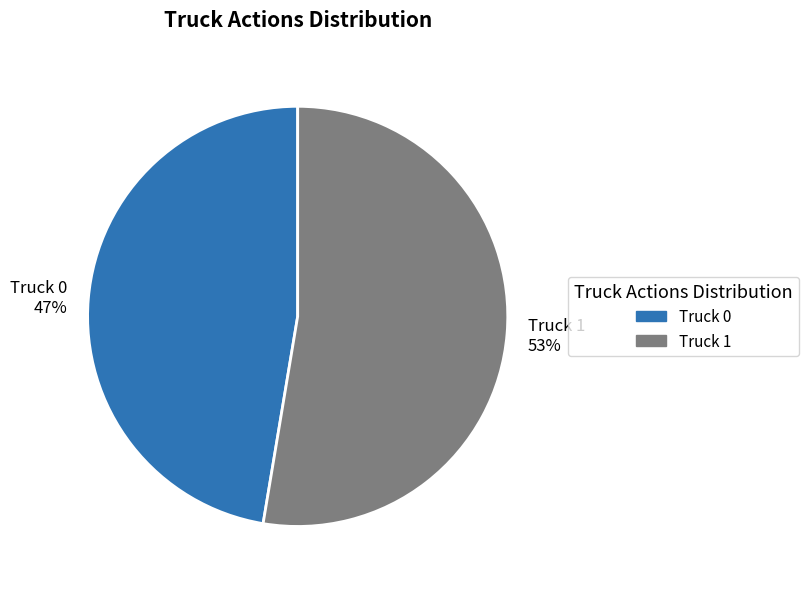

To the nearest percent, what is the average slice percentage?

50%